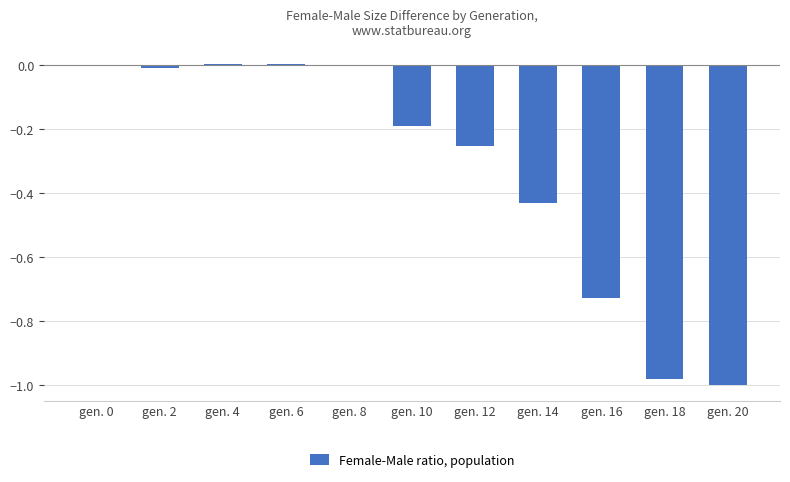

The value at gen. 20 is -1.3. True or false?

False